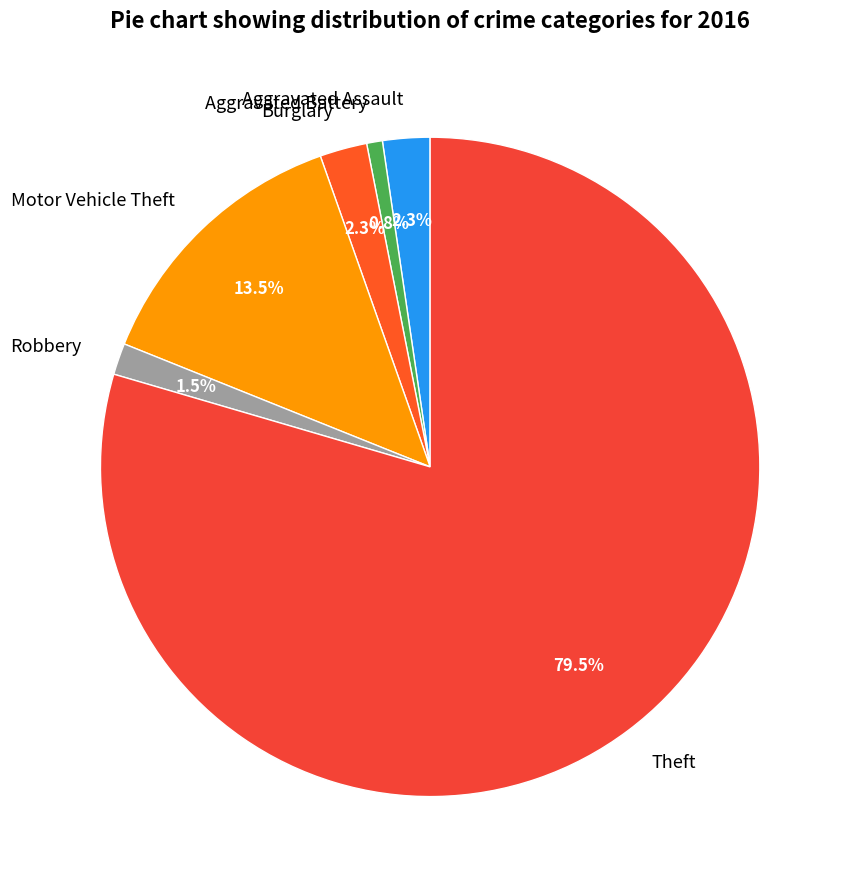

How many slices are in this pie chart?

6